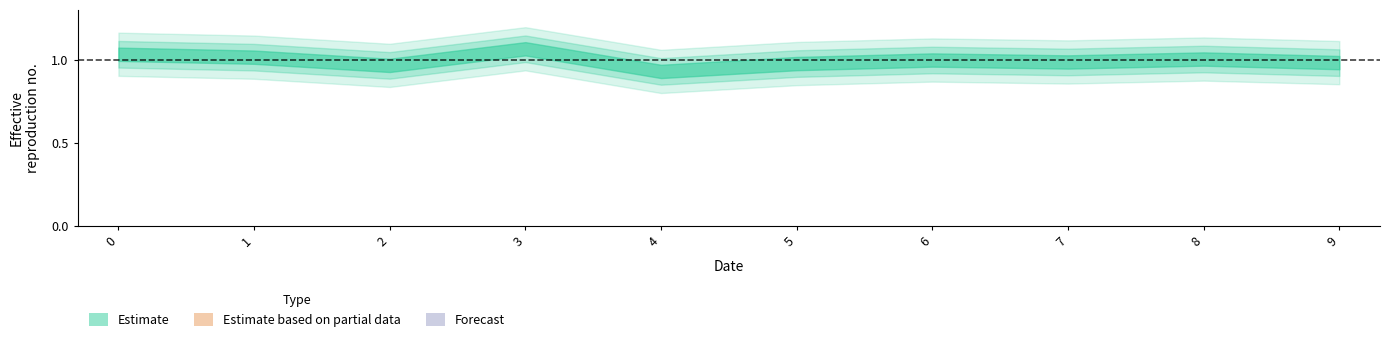

At which category does the chart reach its minimum across all series?

4